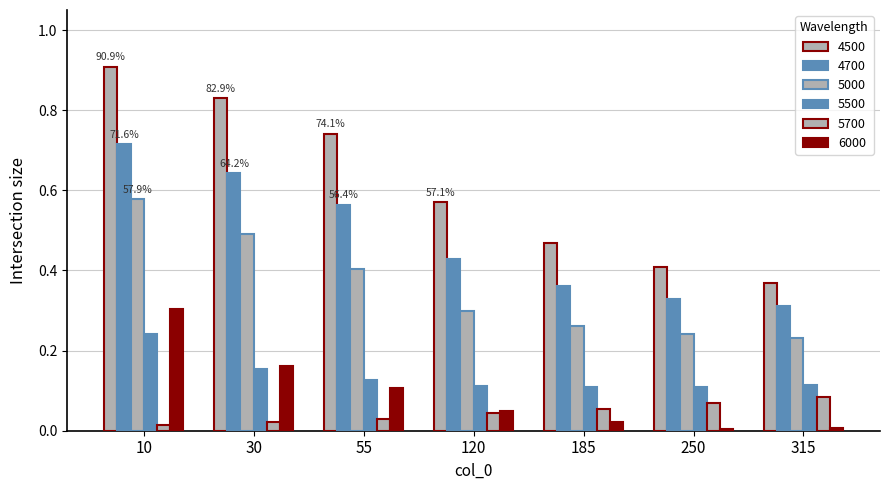

How many series are shown in this chart?

6